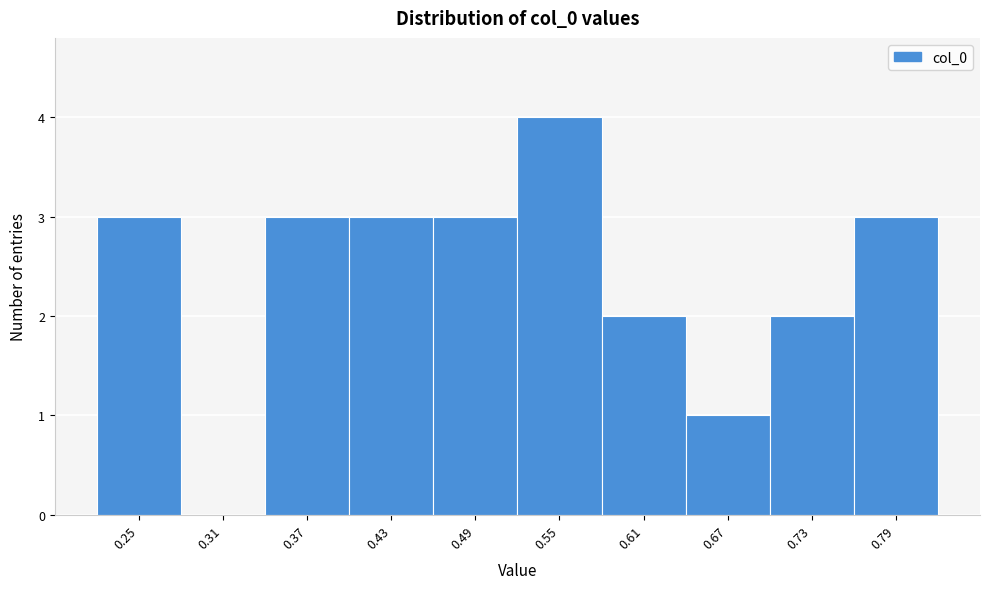

Reading left to right, extract all data points from this chart.

0.25=3	0.31=0	0.37=3	0.43=3	0.49=3	0.55=4	0.61=2	0.67=1	0.73=2	0.79=3